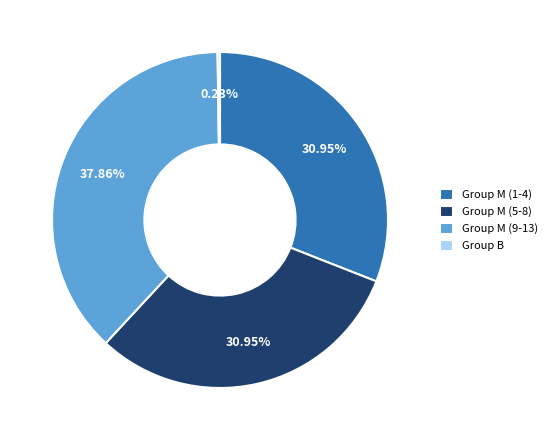

Is there a majority slice in this chart?

No